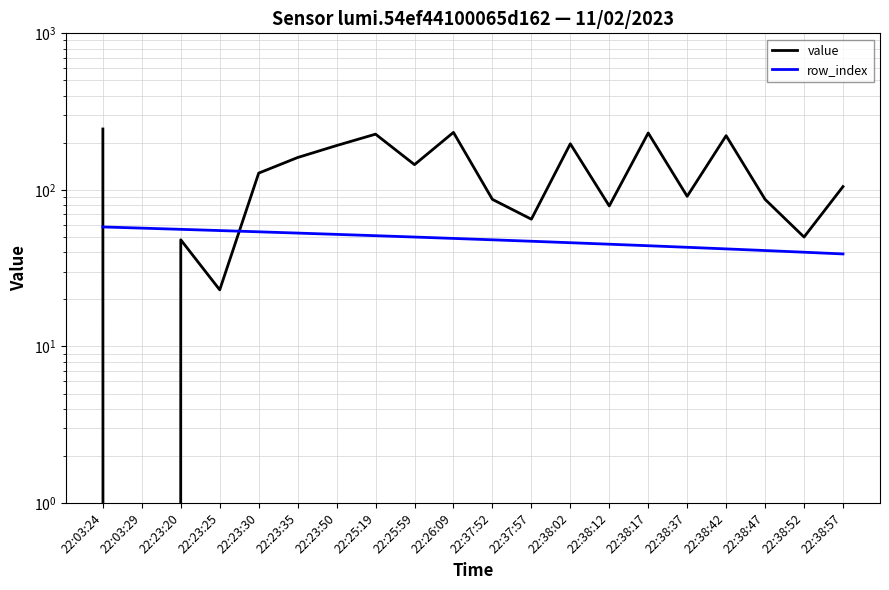

Rank the series at 22:38:57 from lowest to highest value.

row_index, value